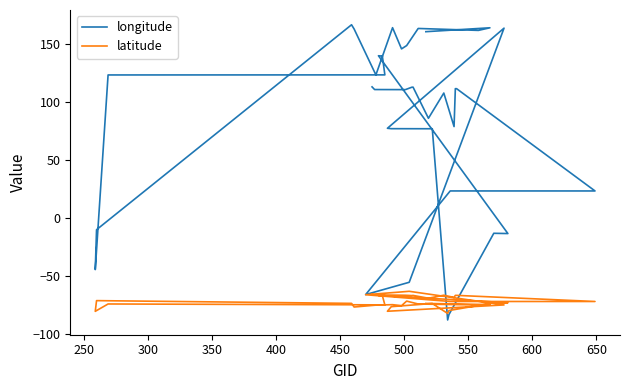

Reading left to right, list all the values displayed in this chart.

longitude: 113.1	110.8	110.7	112.7	112.8	86.0	107.8	78.8	111.5	111.5	23.3	23.4	-66.0	-55.4	163.7	77.4	77.0	77.0	-87.9	-83.3	-13.2	-13.4	139.9	139.7	139.7	139.9	123.4	123.3	-44.4	-10.1	166.6	163.0	123.4	164.1	145.8	148.7	163.4	161.8	164.0	160.7
latitude: -65.9	-66.3	-66.6	-66.9	-66.7	-69.1	-66.5	-68.5	-66.7	-66.7	-72.0	-72.0	-66.1	-63.2	-74.9	-80.4	-76.4	-73.7	-82.2	-79.8	-73.1	-73.0	-66.7	-66.7	-66.7	-66.7	-74.9	-74.1	-80.4	-71.2	-73.6	-76.7	-75.1	-74.7	-75.5	-71.6	-74.1	-75.0	-74.6	-73.6